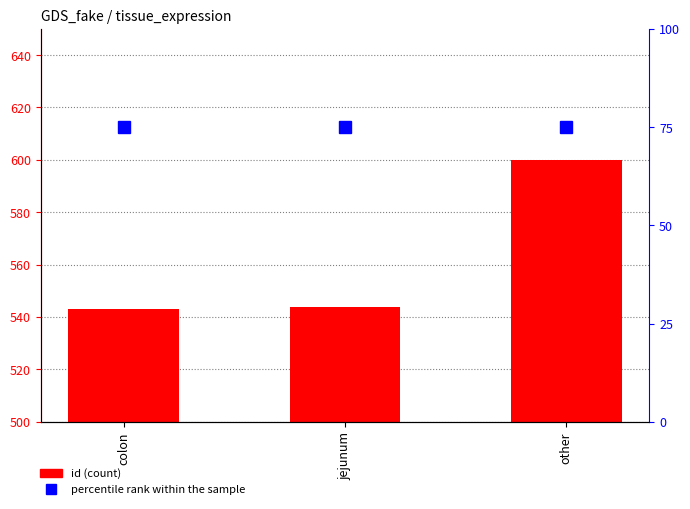

What is the spread (max minus min) of values at jejunum?

469